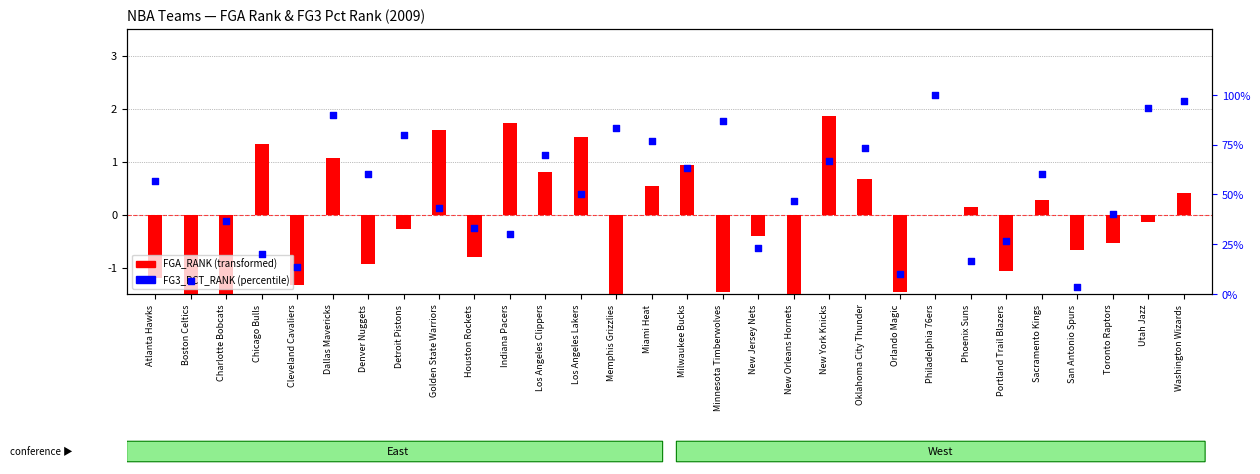

Is the value of FGA_RANK (transformed) at New Orleans Hornets greater than the value of FG3_PCT_RANK (percentile) at Toronto Raptors?

No